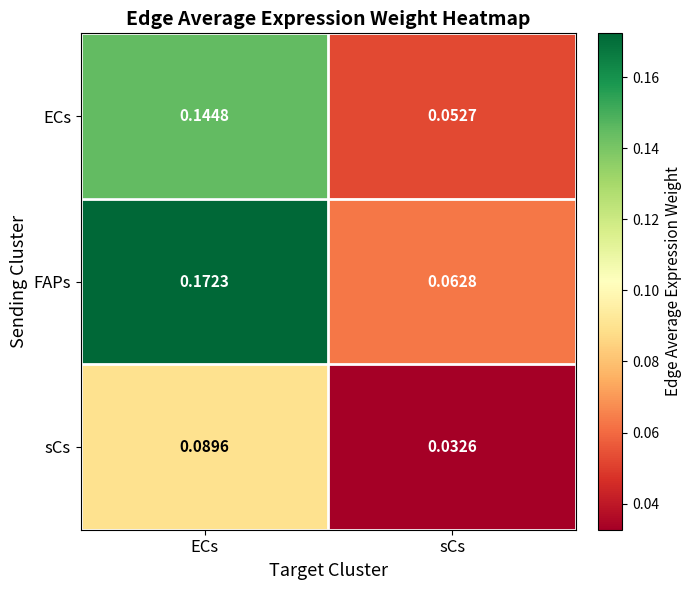

Which series changed the most between ECs and sCs?

FAPs